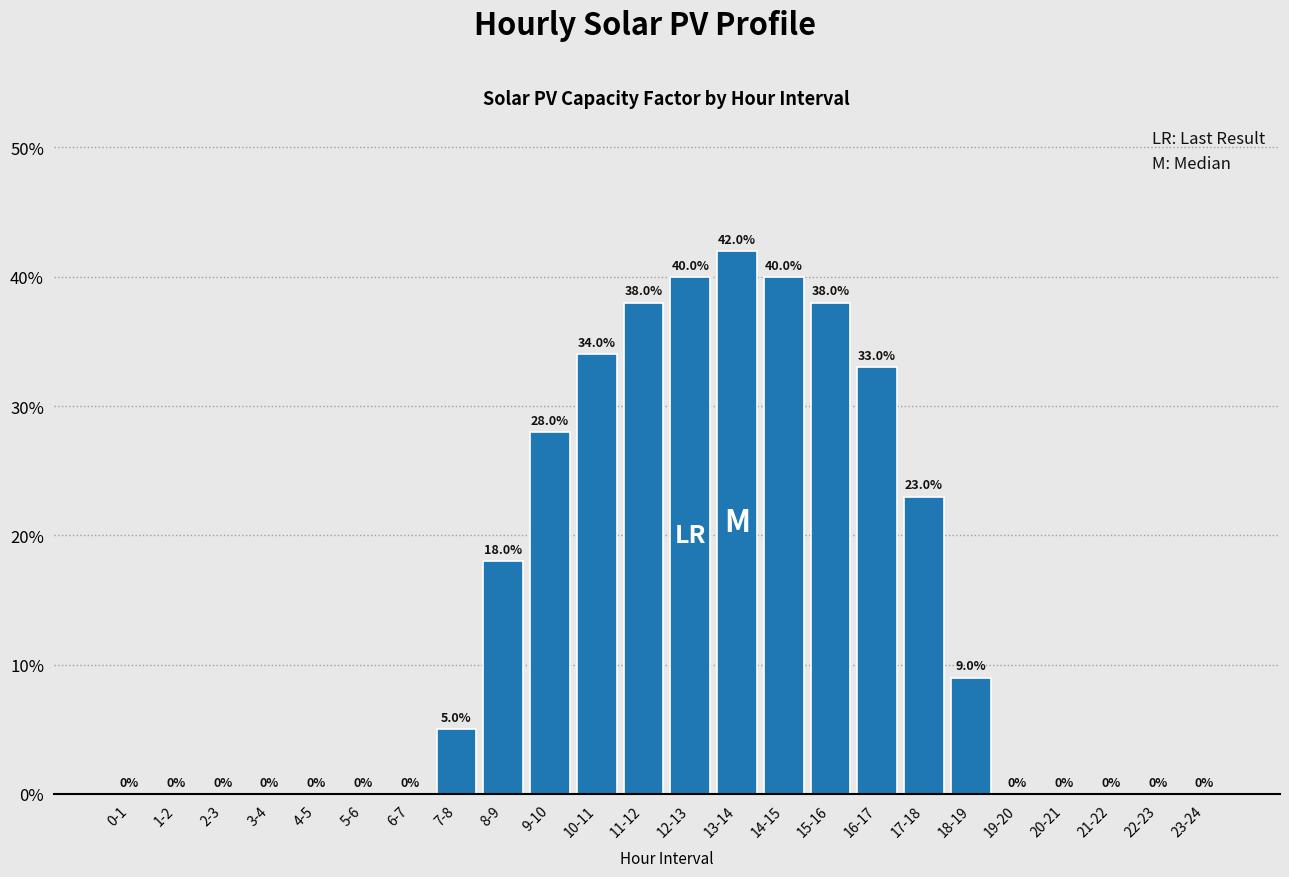

Reading left to right, list all the values displayed in this chart.

0-1=0.0	1-2=0.0	2-3=0.0	3-4=0.0	4-5=0.0	5-6=0.0	6-7=0.0	7-8=5.0	8-9=18.0	9-10=28.0	10-11=34.0	11-12=38.0	12-13=40.0	13-14=42.0	14-15=40.0	15-16=38.0	16-17=33.0	17-18=23.0	18-19=9.0	19-20=0.0	20-21=0.0	21-22=0.0	22-23=0.0	23-24=0.0